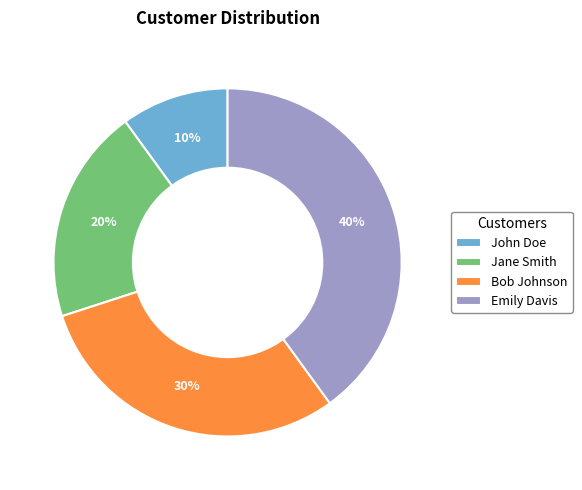

To the nearest percent, what is the average slice percentage?

25%